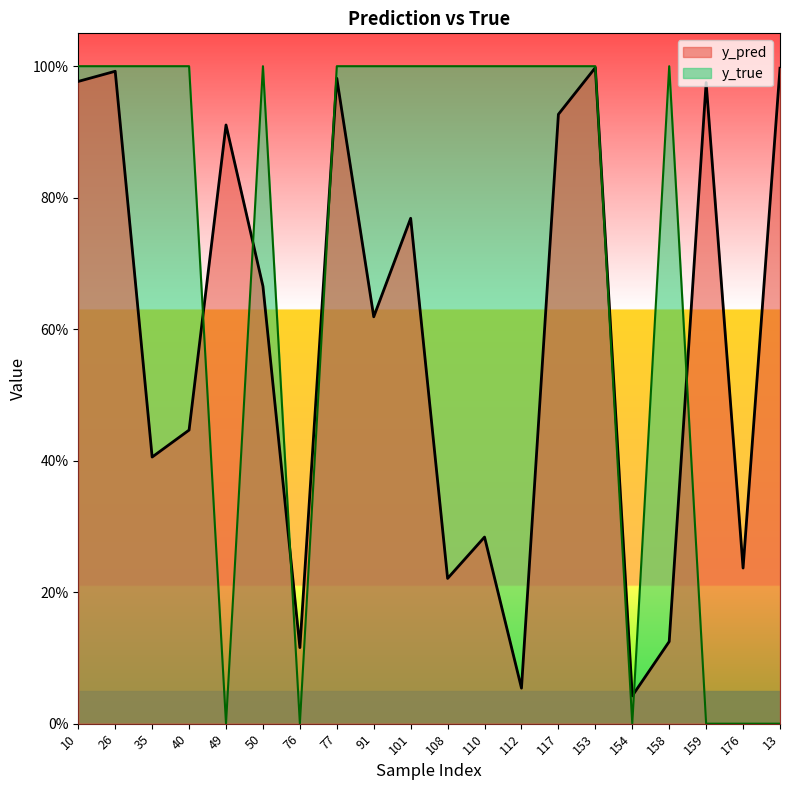

Rank the series by their maximum value, from lowest to highest.

y_pred, y_true